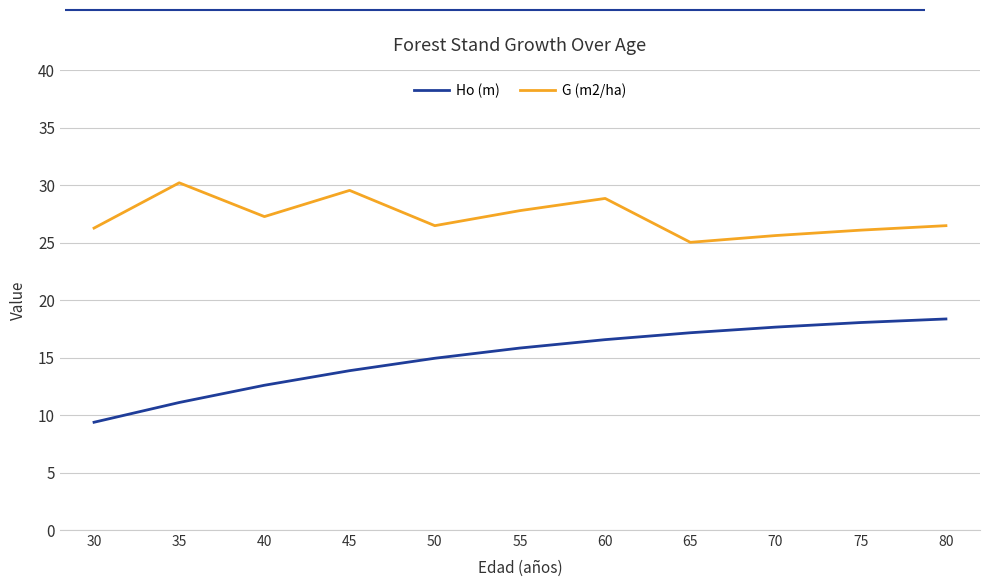

List the series in order of their peak value, lowest first.

Ho (m), G (m2/ha)